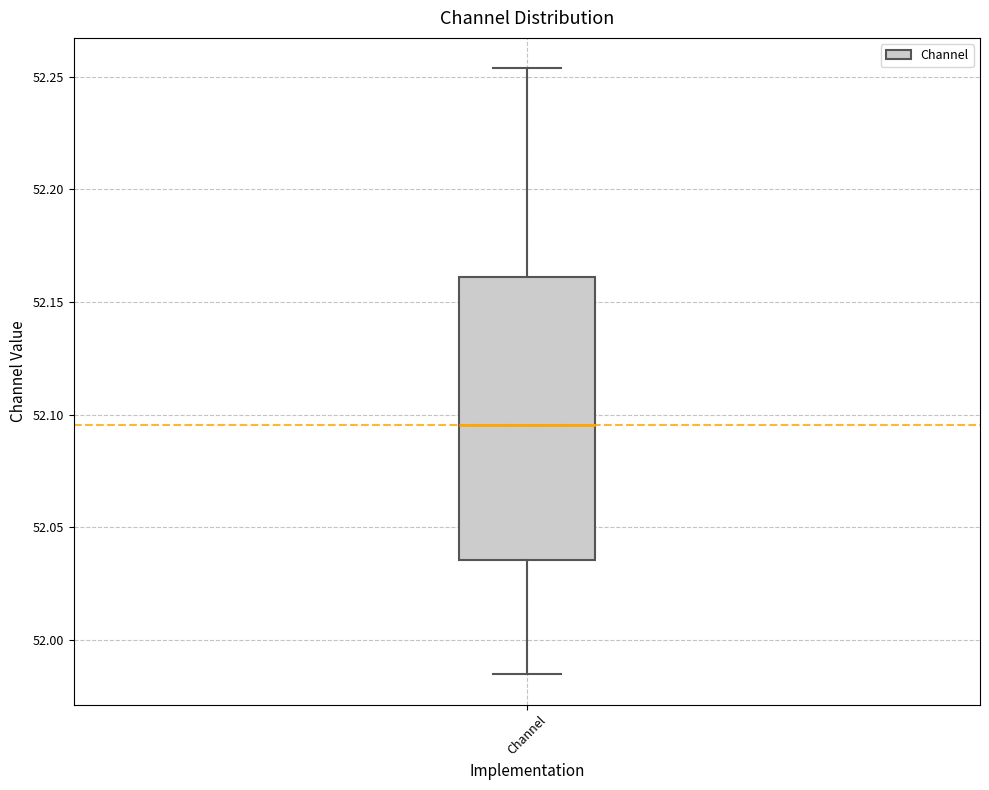

Read this box plot against the y-axis: the position of the median line, the range covered by the box, and the ends of both whiskers. The values are not printed on the chart, so give them approximately, as read against the axis.

median 52.095, box 52.035 to 52.160, whiskers 51.985 to 52.255